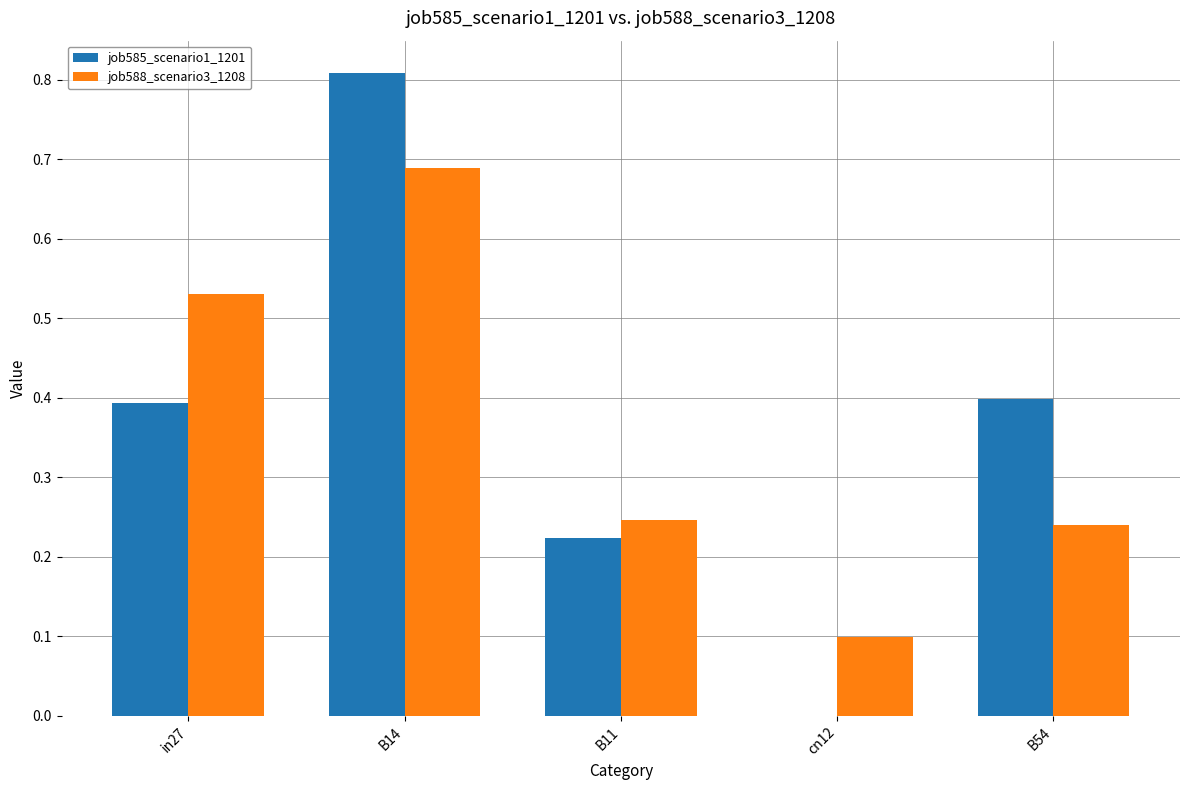

What is the total value across all series at in27?

0.9